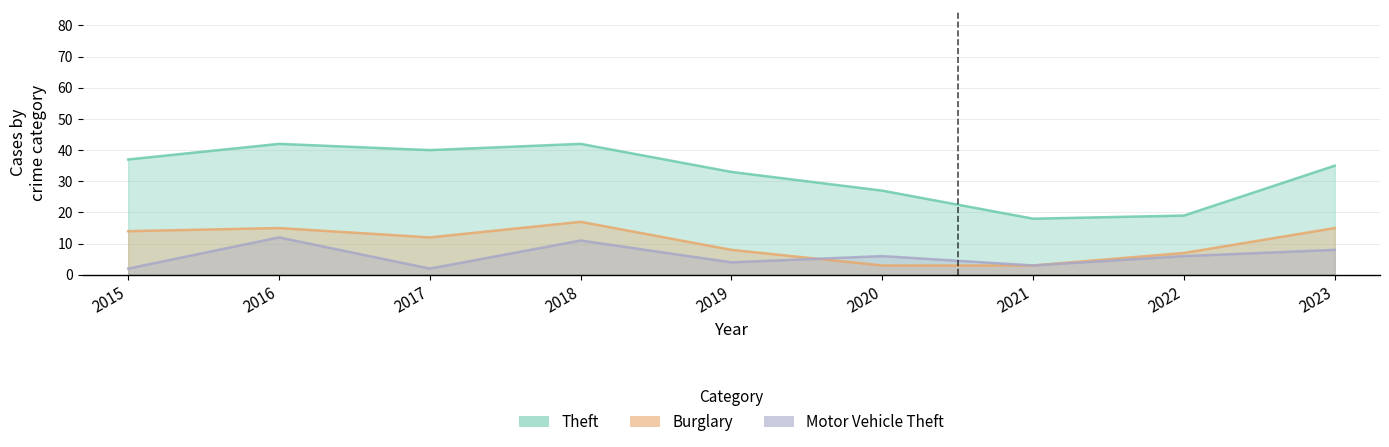

Reading right to left, what are all the values shown in this chart?

Theft: 35	19	18	27	33	42	40	42	37
Burglary: 15	7	3	3	8	17	12	15	14
Motor Vehicle Theft: 8	6	3	6	4	11	2	12	2